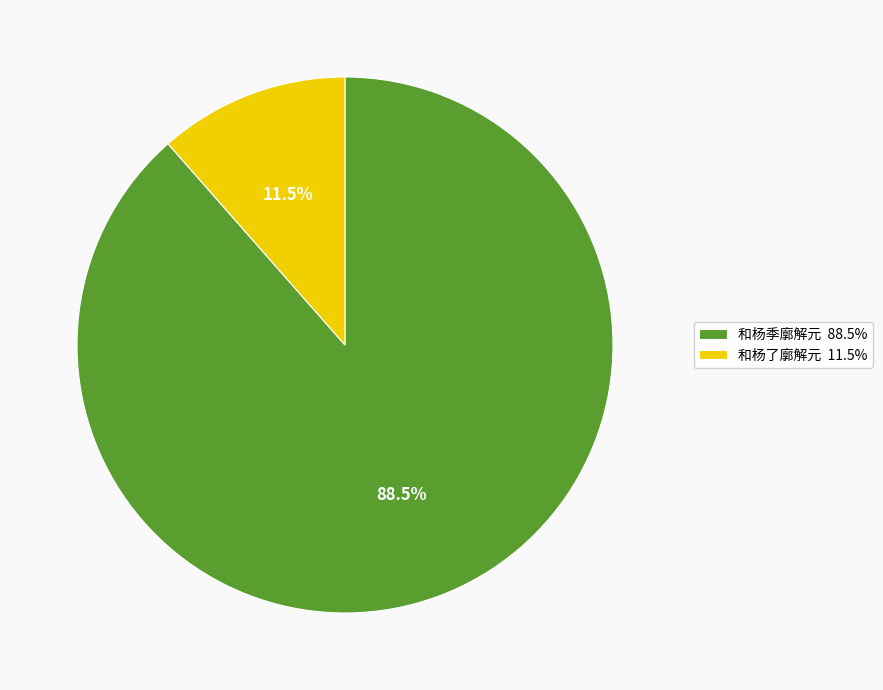

Is it true that 和杨了廓解元 is 1% of the pie?

False